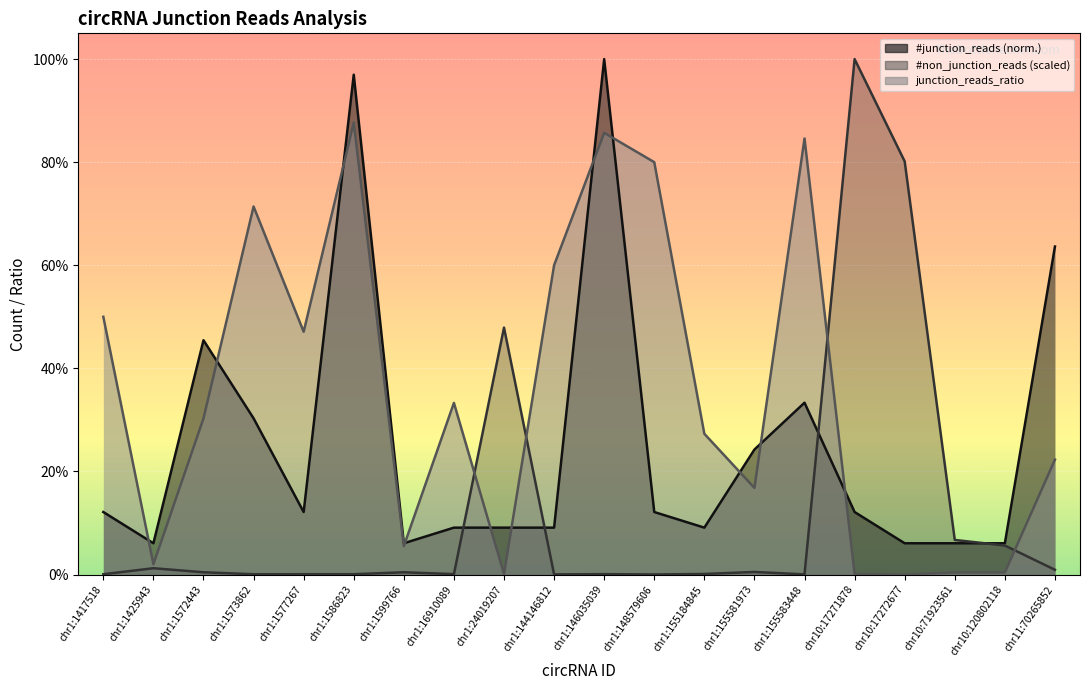

What is the label of the 13th point from the right?

chr1:16910089